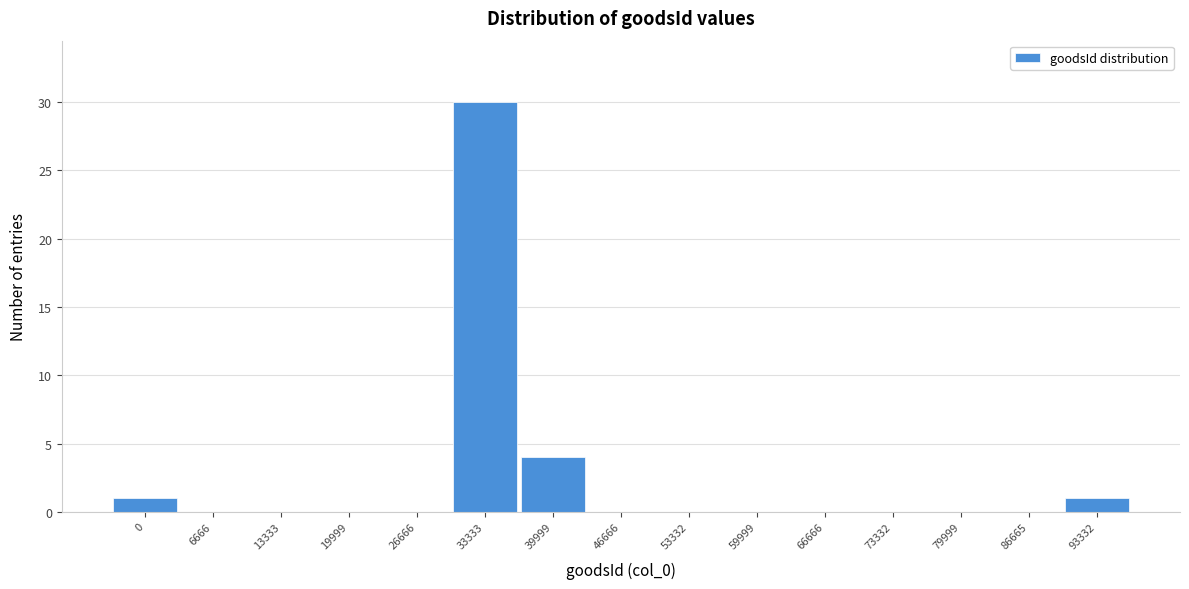

Reading right to left, extract all data points from this chart.

93332=1	86665=0	79999=0	73332=0	66666=0	59999=0	53332=0	46666=0	39999=4	33333=30	26666=0	19999=0	13333=0	6666=0	0=1